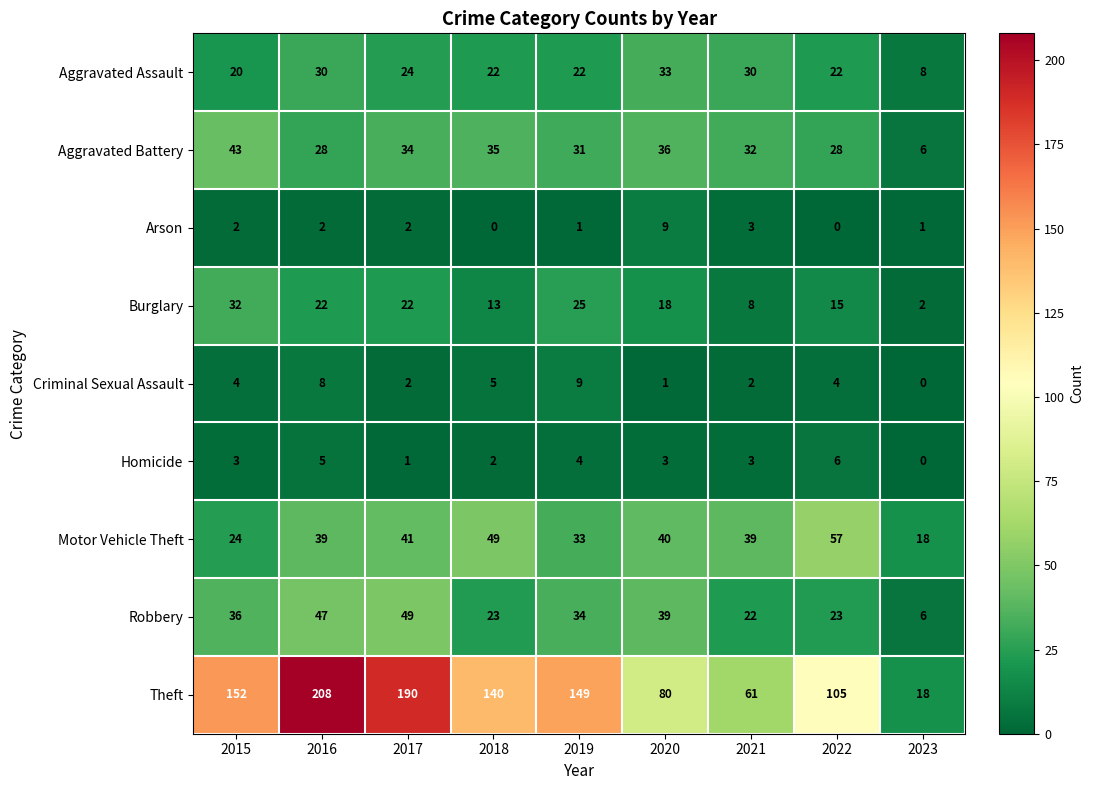

What is the difference between the maximum and minimum values in the Arson series?

9